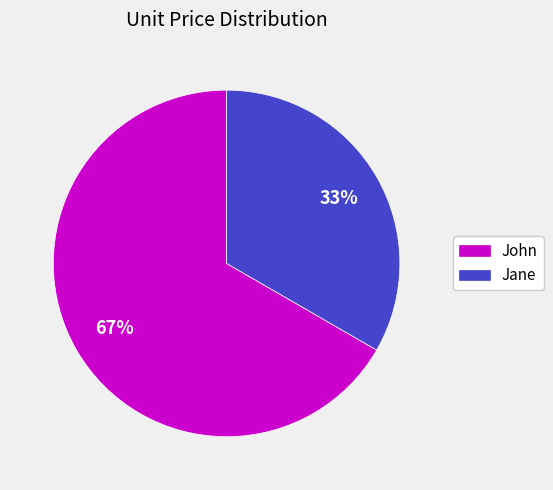

How many slices are in this pie chart?

2